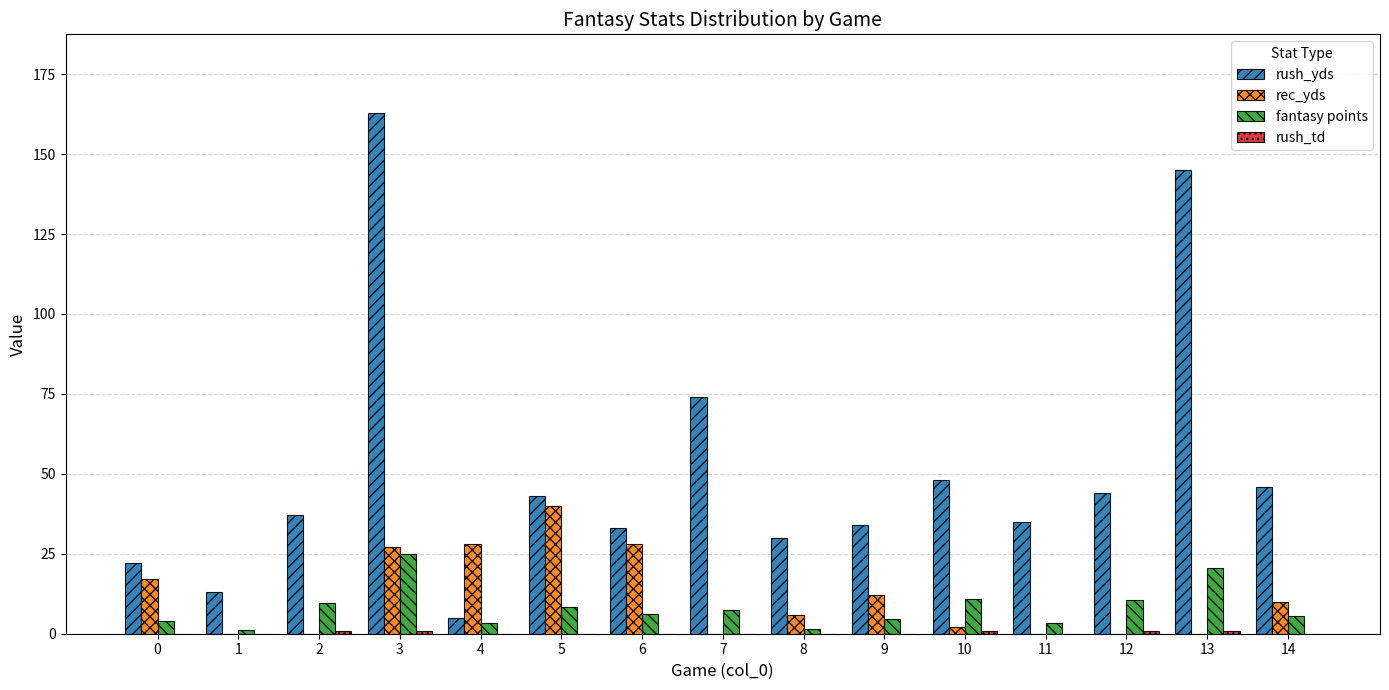

How many groups of bars are there?

15